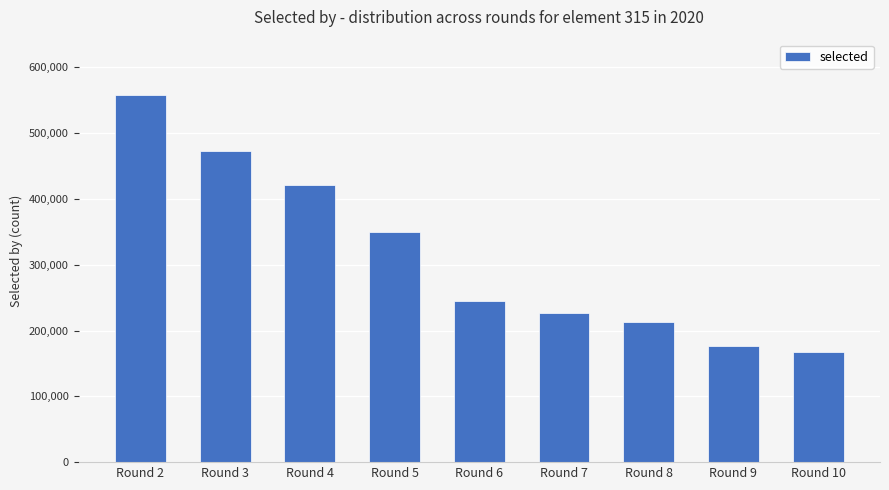

The value at Round 5 is 350098. True or false?

True